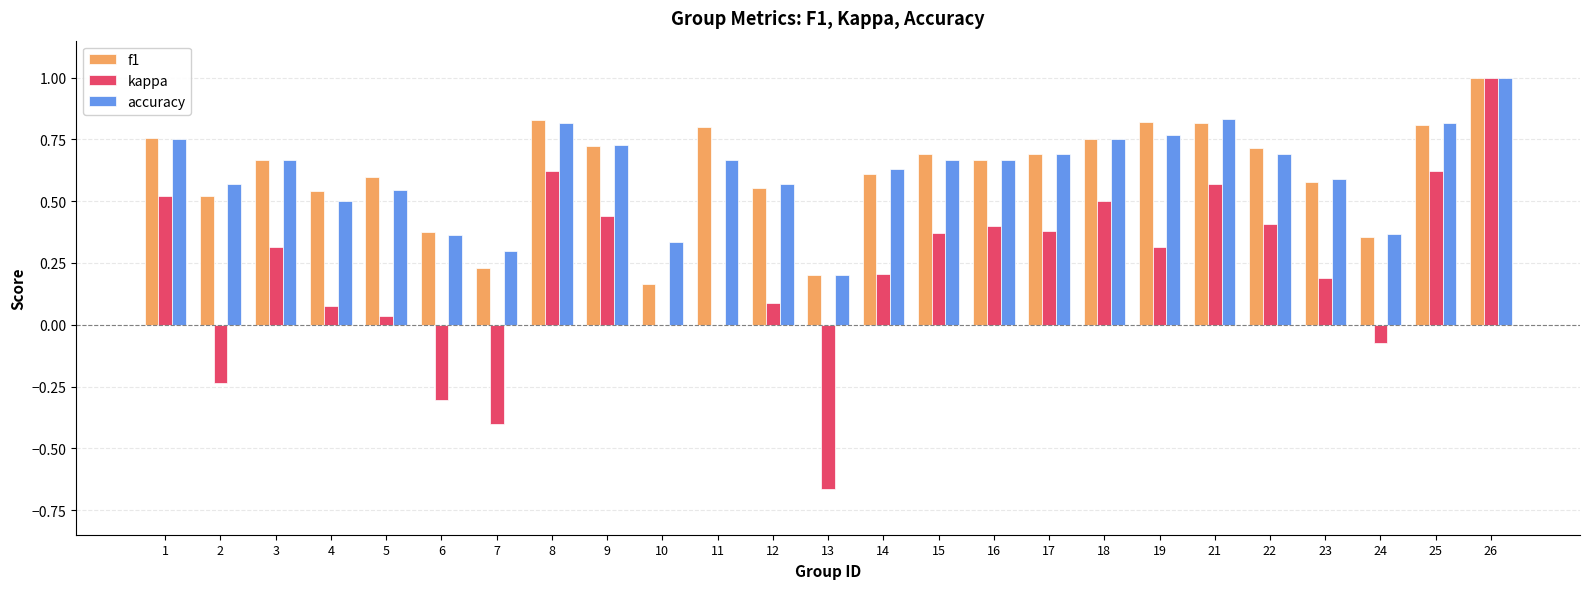

What is the sum of all f1 values?

15.5